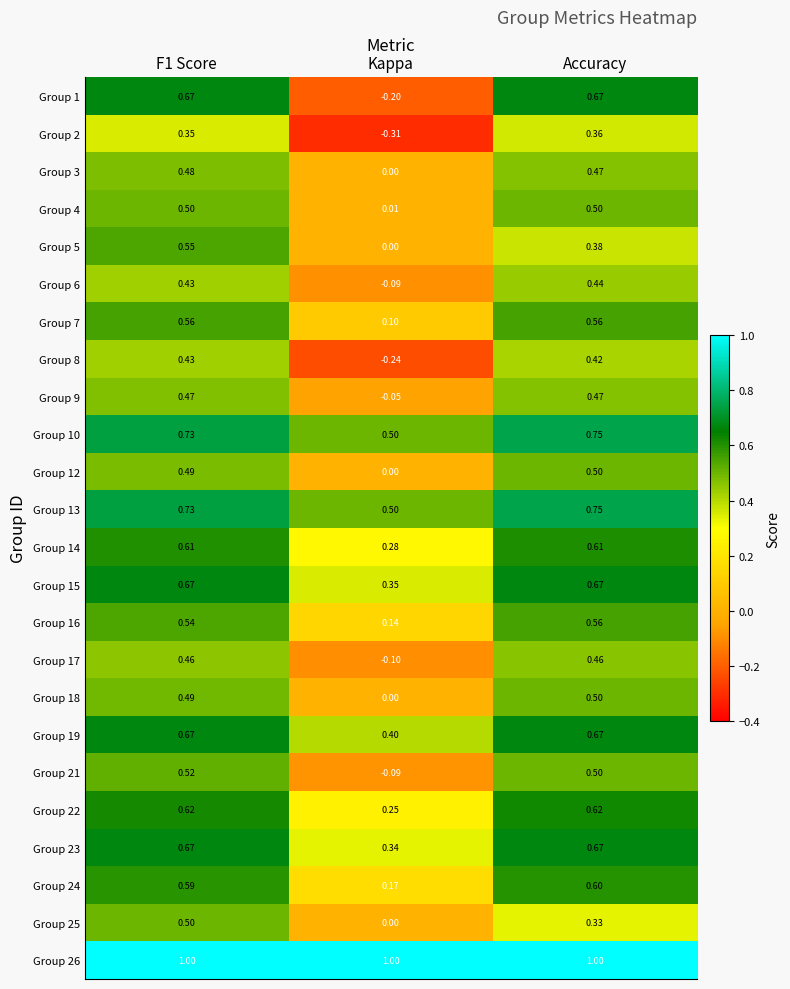

How many positive values does the Group 8 series have?

2